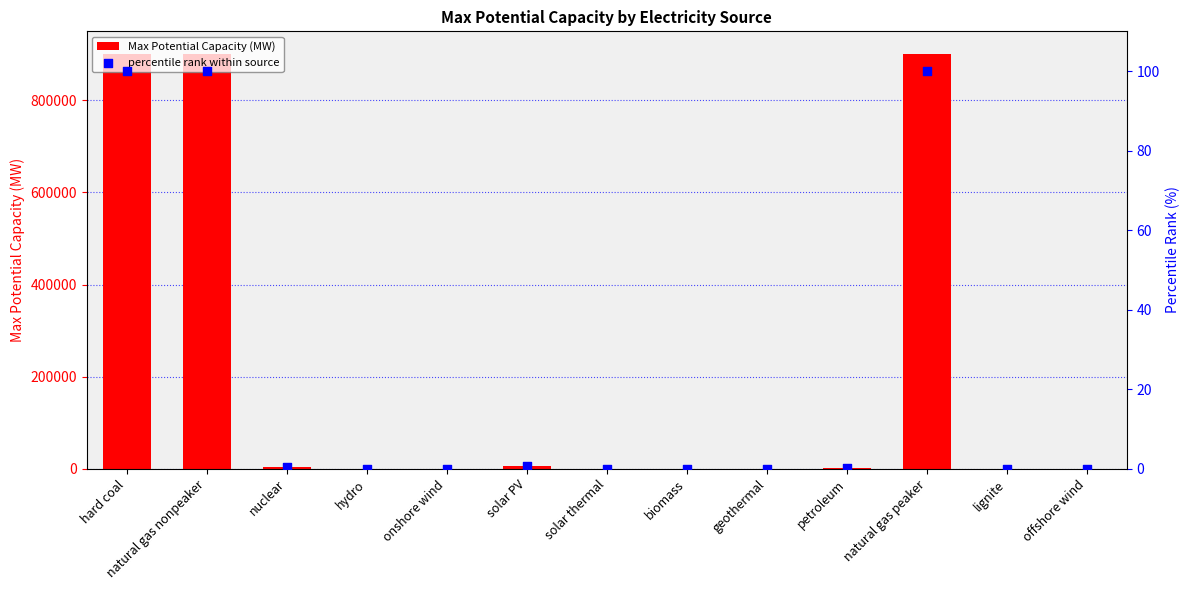

Is the value of Max Potential Capacity (MW) at solar thermal greater than the value of percentile rank within source at nuclear?

No